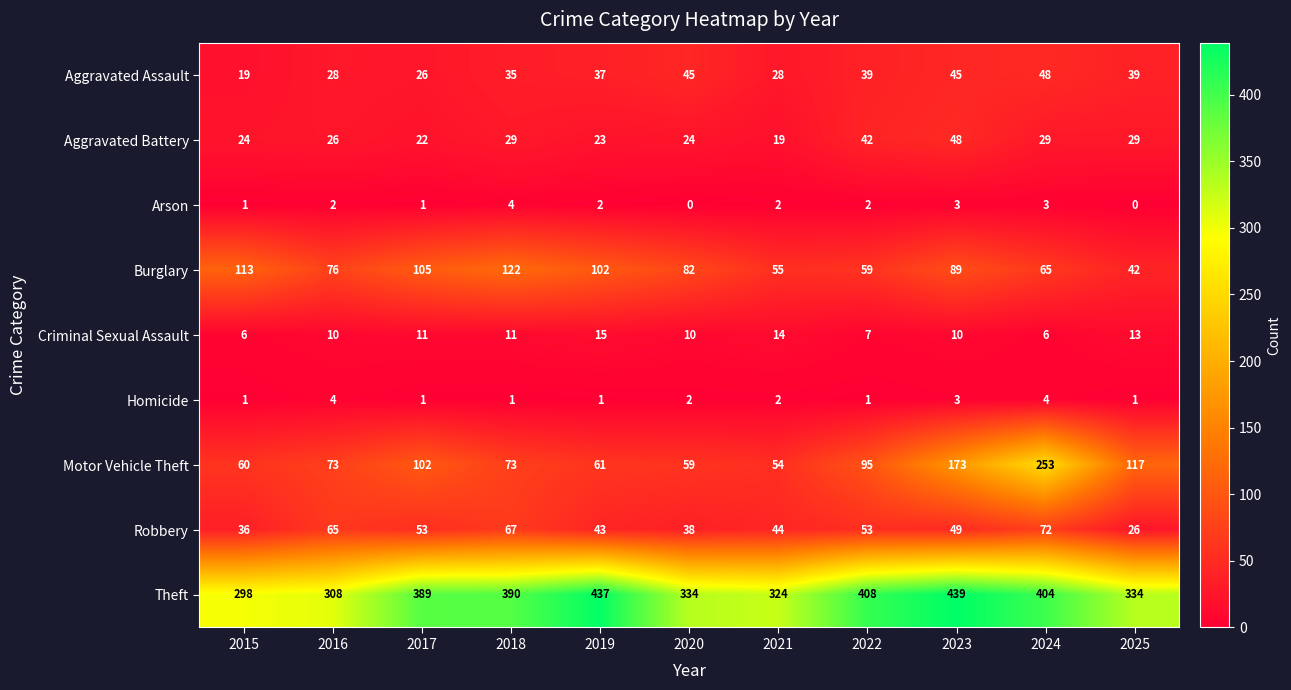

Count the number of data series in this chart.

9